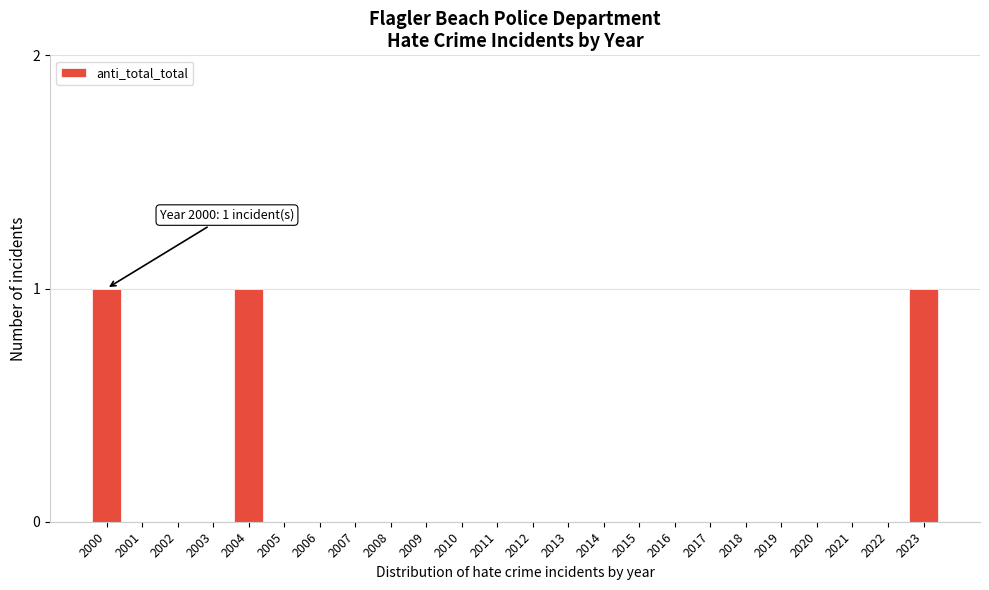

Reading left to right, extract all data points from this chart.

2000=1	2001=0	2002=0	2003=0	2004=1	2005=0	2006=0	2007=0	2008=0	2009=0	2010=0	2011=0	2012=0	2013=0	2014=0	2015=0	2016=0	2017=0	2018=0	2019=0	2020=0	2021=0	2022=0	2023=1